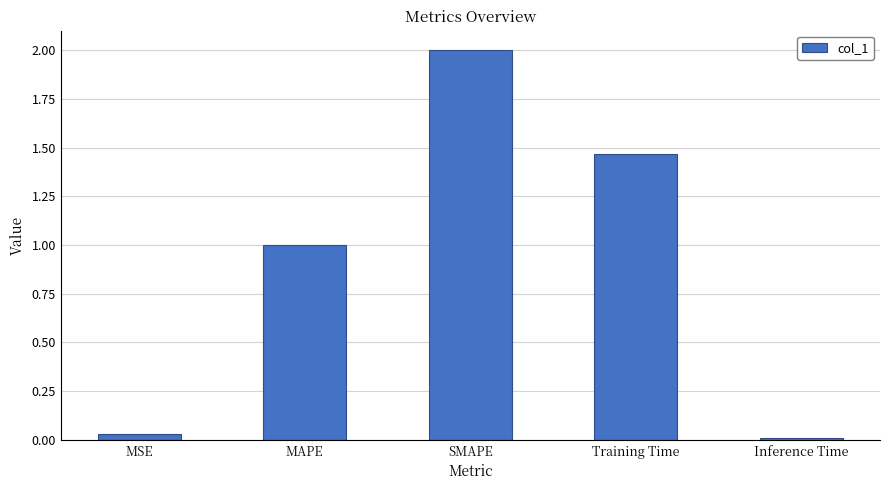

At which label is the value closest to 1?

MAPE